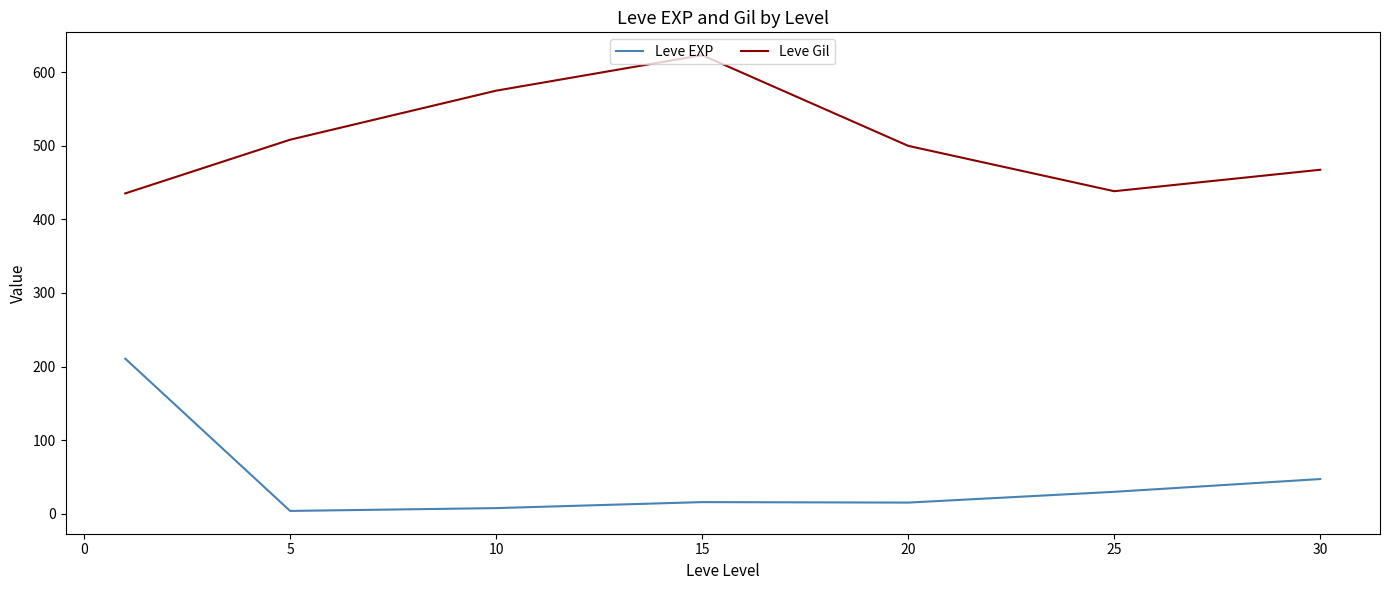

Count the number of data series in this chart.

2